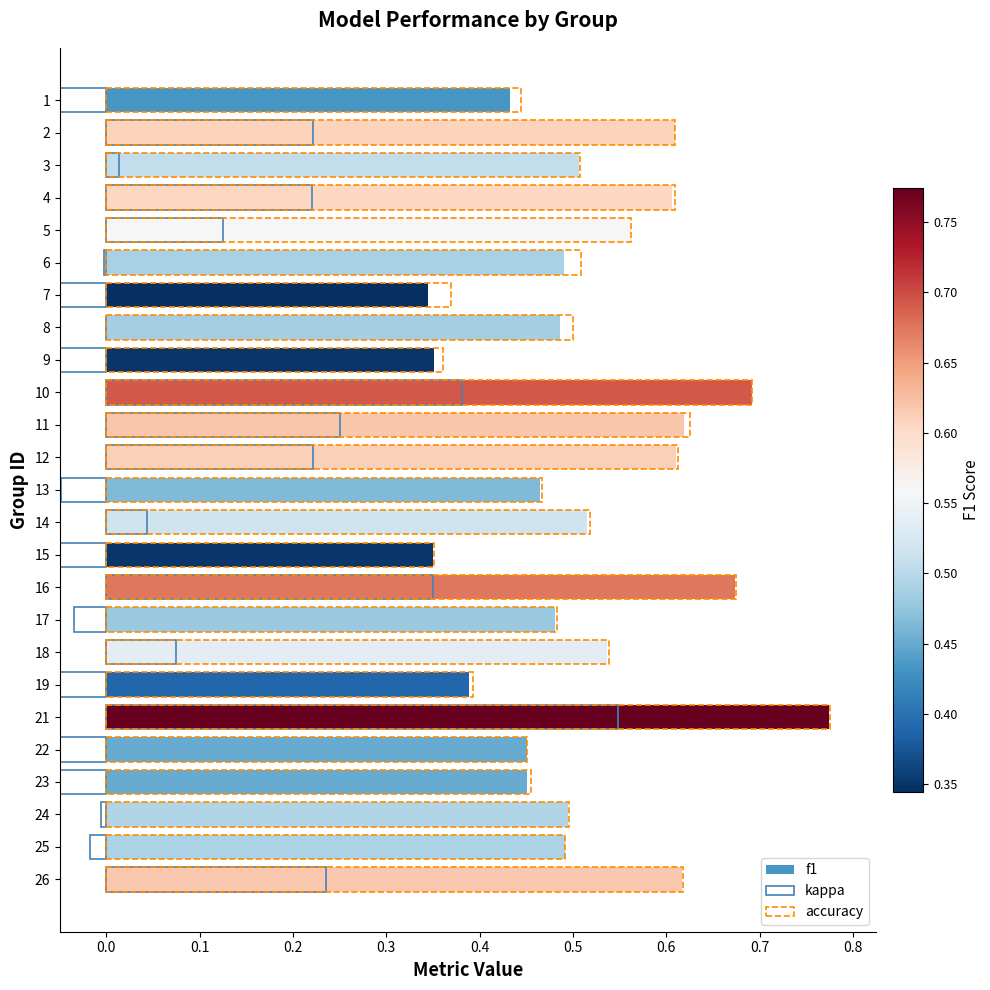

The kappa series shows -0.0 at 6. True or false?

False